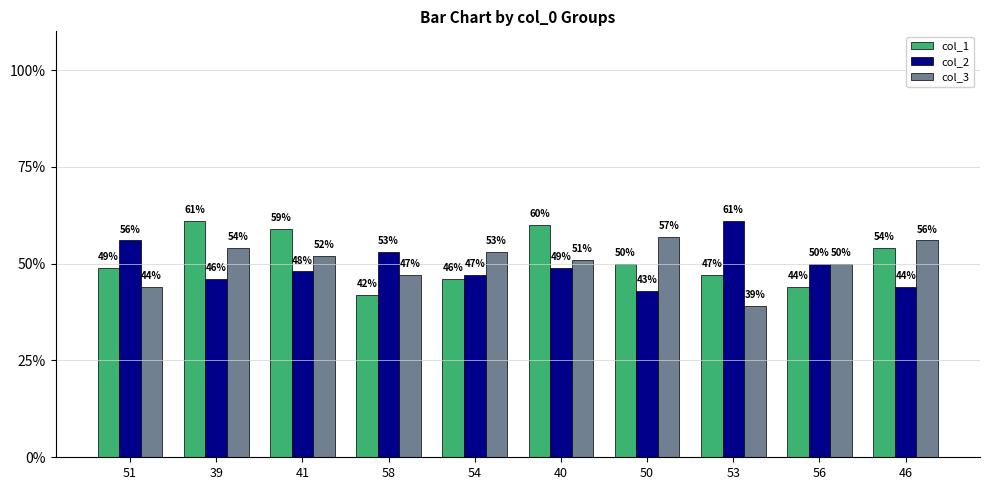

Reading left to right, what are all the values shown in this chart?

col_1: 49	61	59	42	46	60	50	47	44	54
col_2: 56	46	48	53	47	49	43	61	50	44
col_3: 44	54	52	47	53	51	57	39	50	56